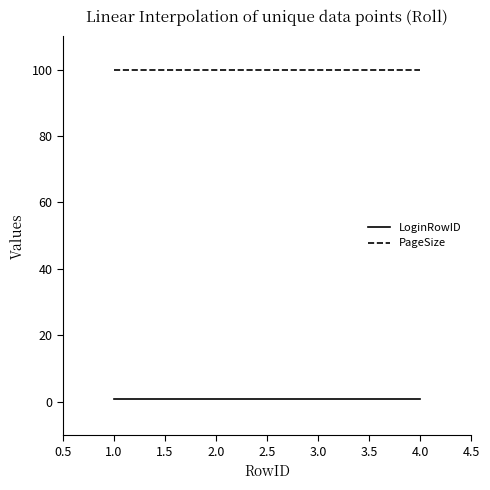

What is the maximum value for PageSize?

100